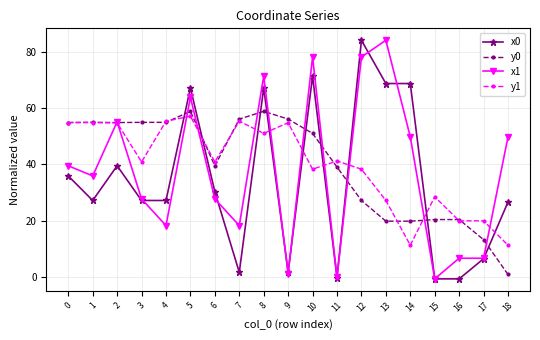

Is the value of x1 at 7 greater than the value of y1 at 12?

No